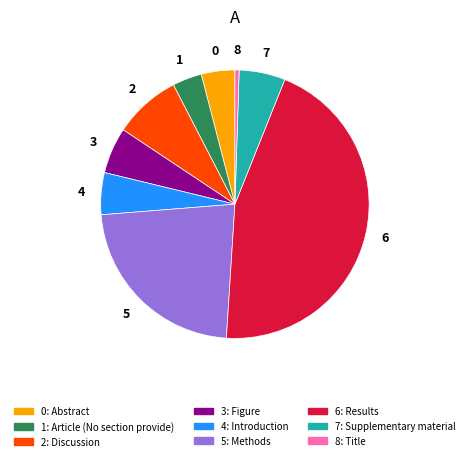

Is there any slice that represents more than half of the pie?

No